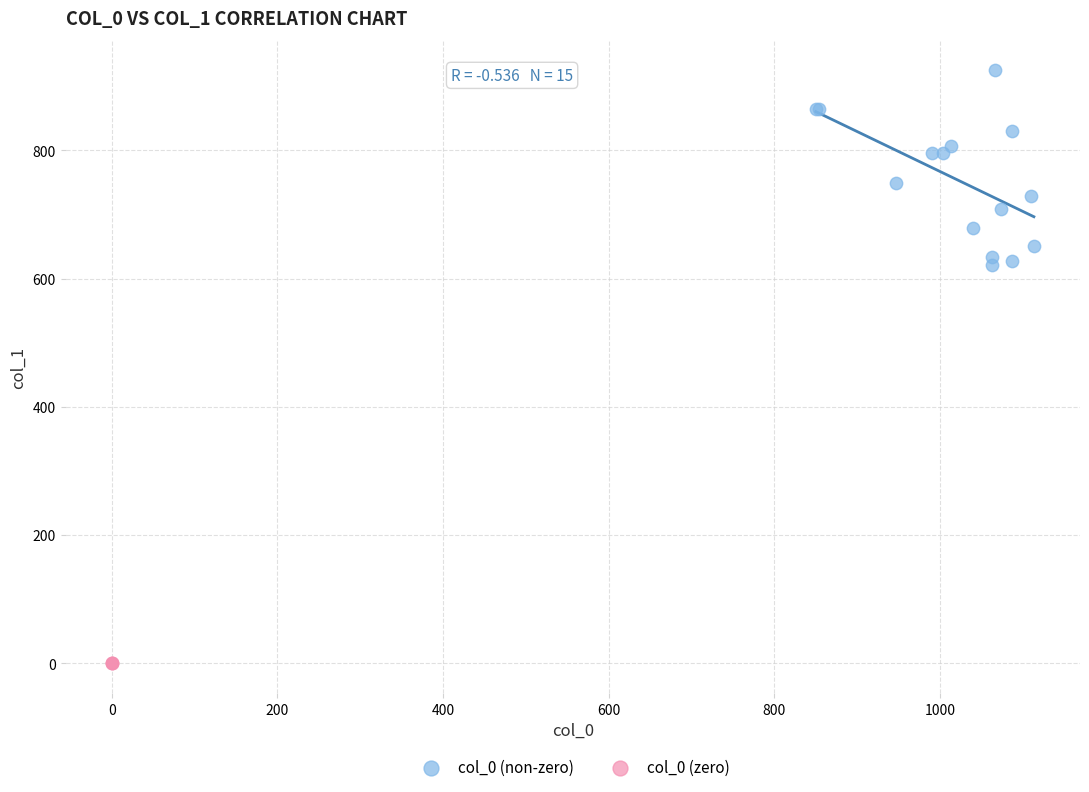

What are all the series names shown in the legend?

col_0 (non-zero), col_0 (zero)